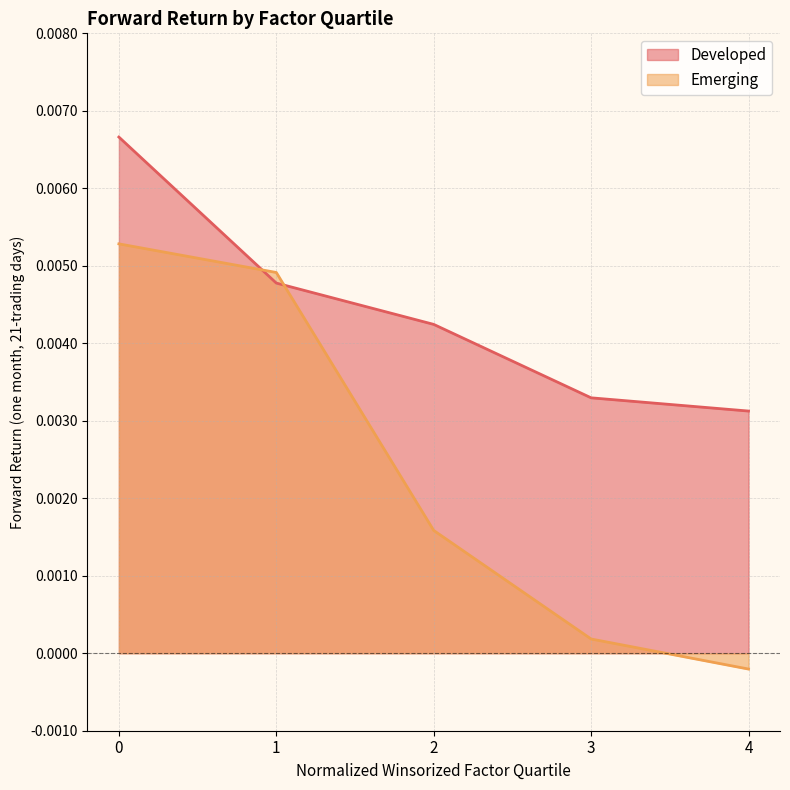

How many data points does each series have?

5